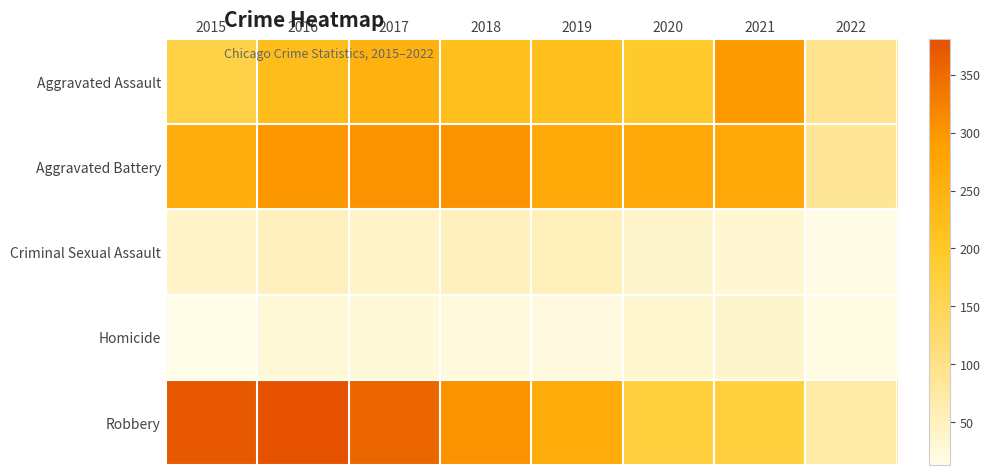

How many categories are shown in the chart?

8